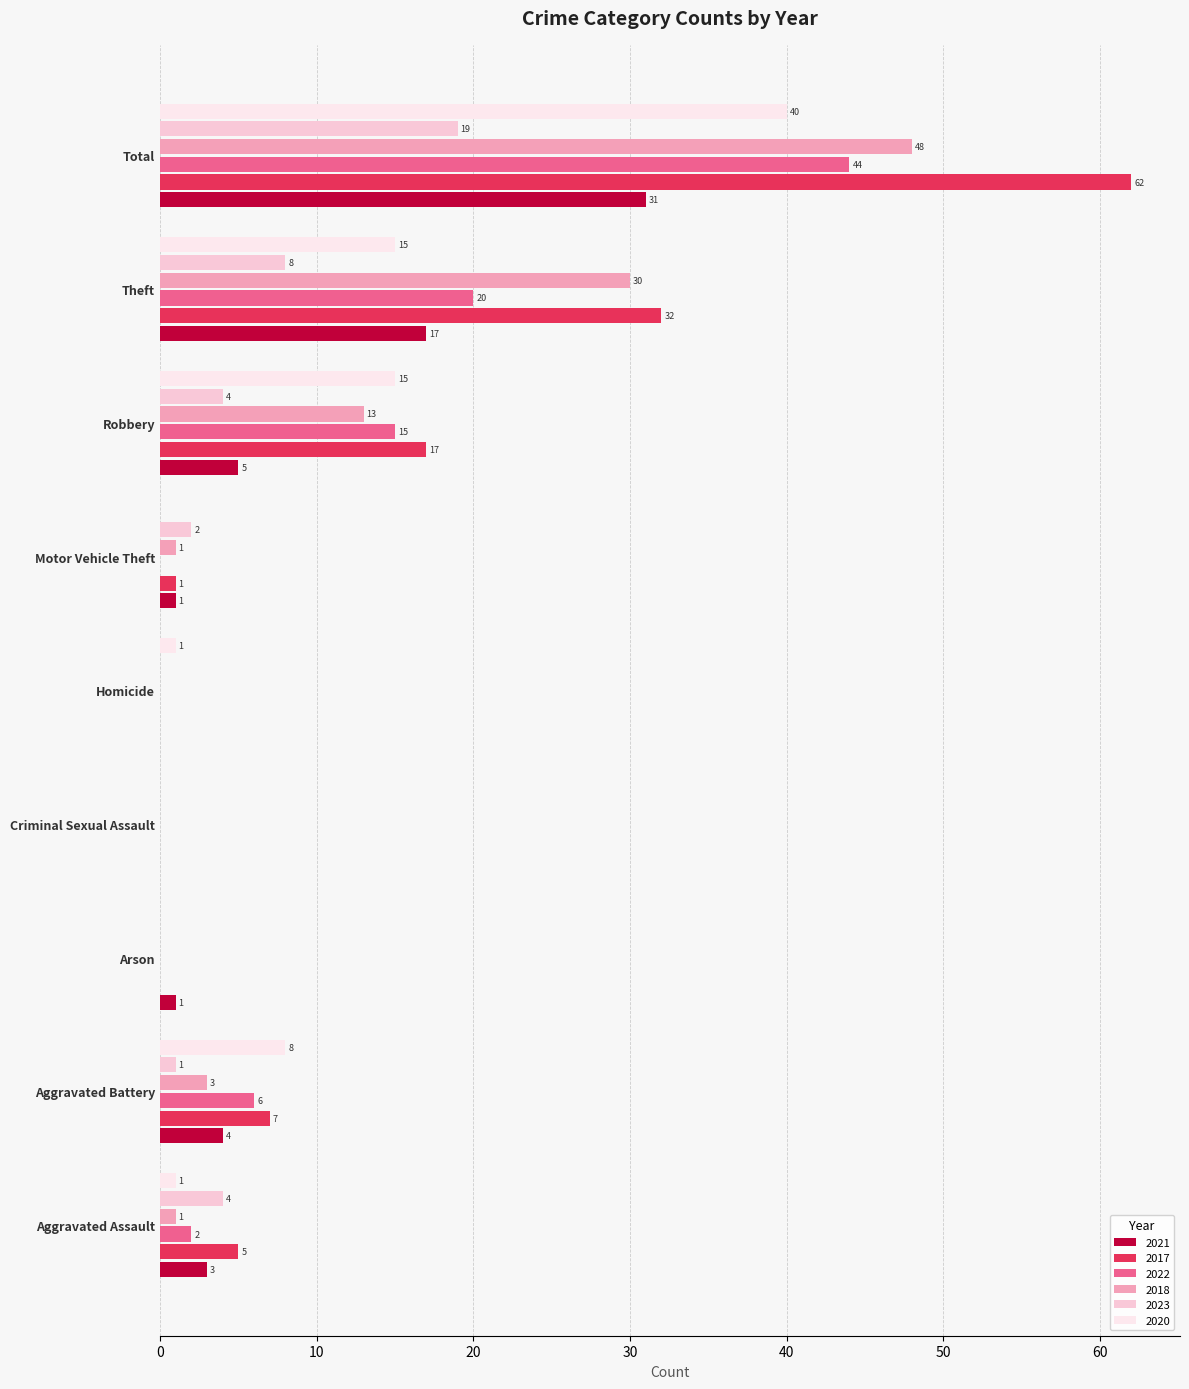

How many data points does each series have?

9